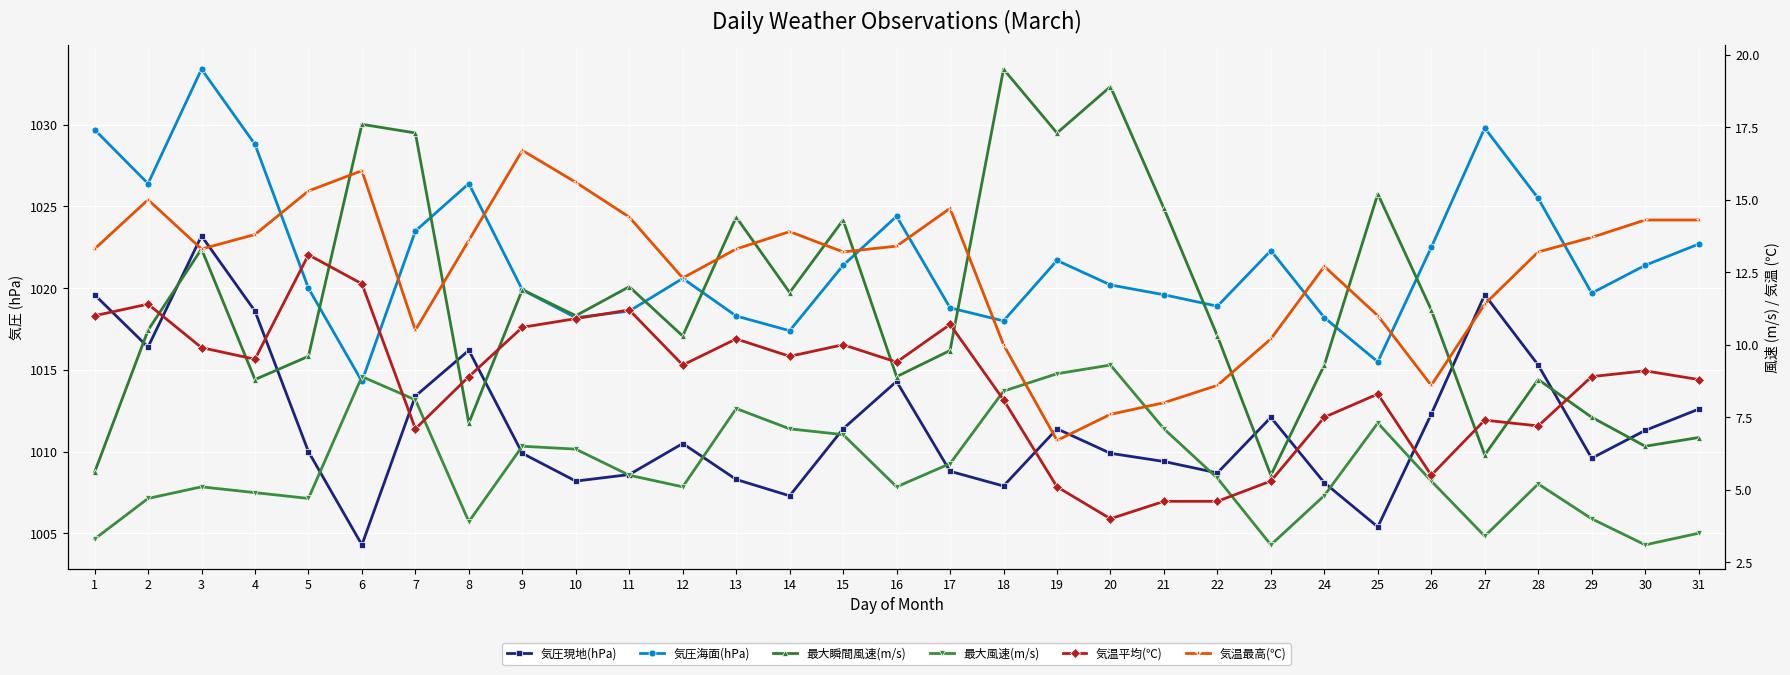

Which series has the largest range (max minus min)?

気圧海面(hPa)